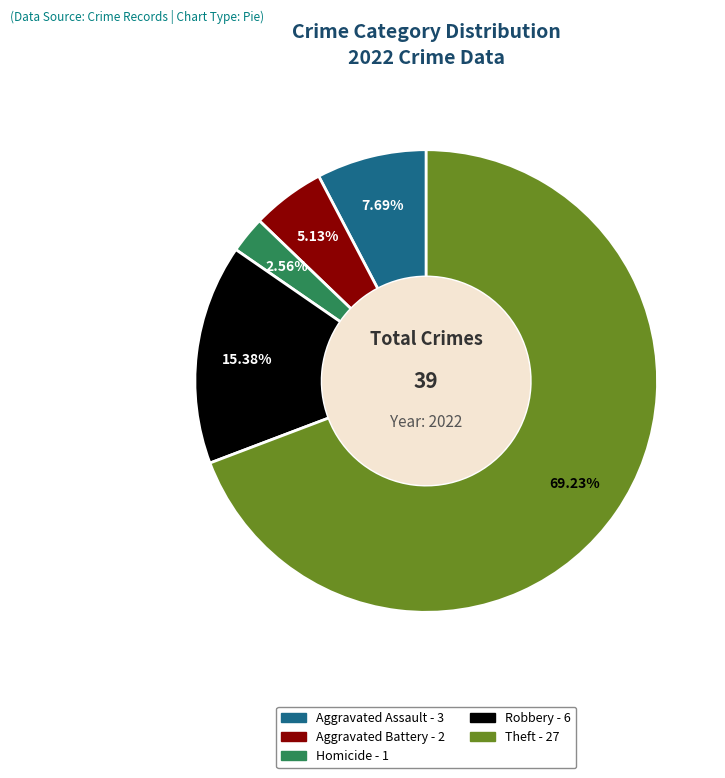

Is there a majority slice in this chart?

Yes